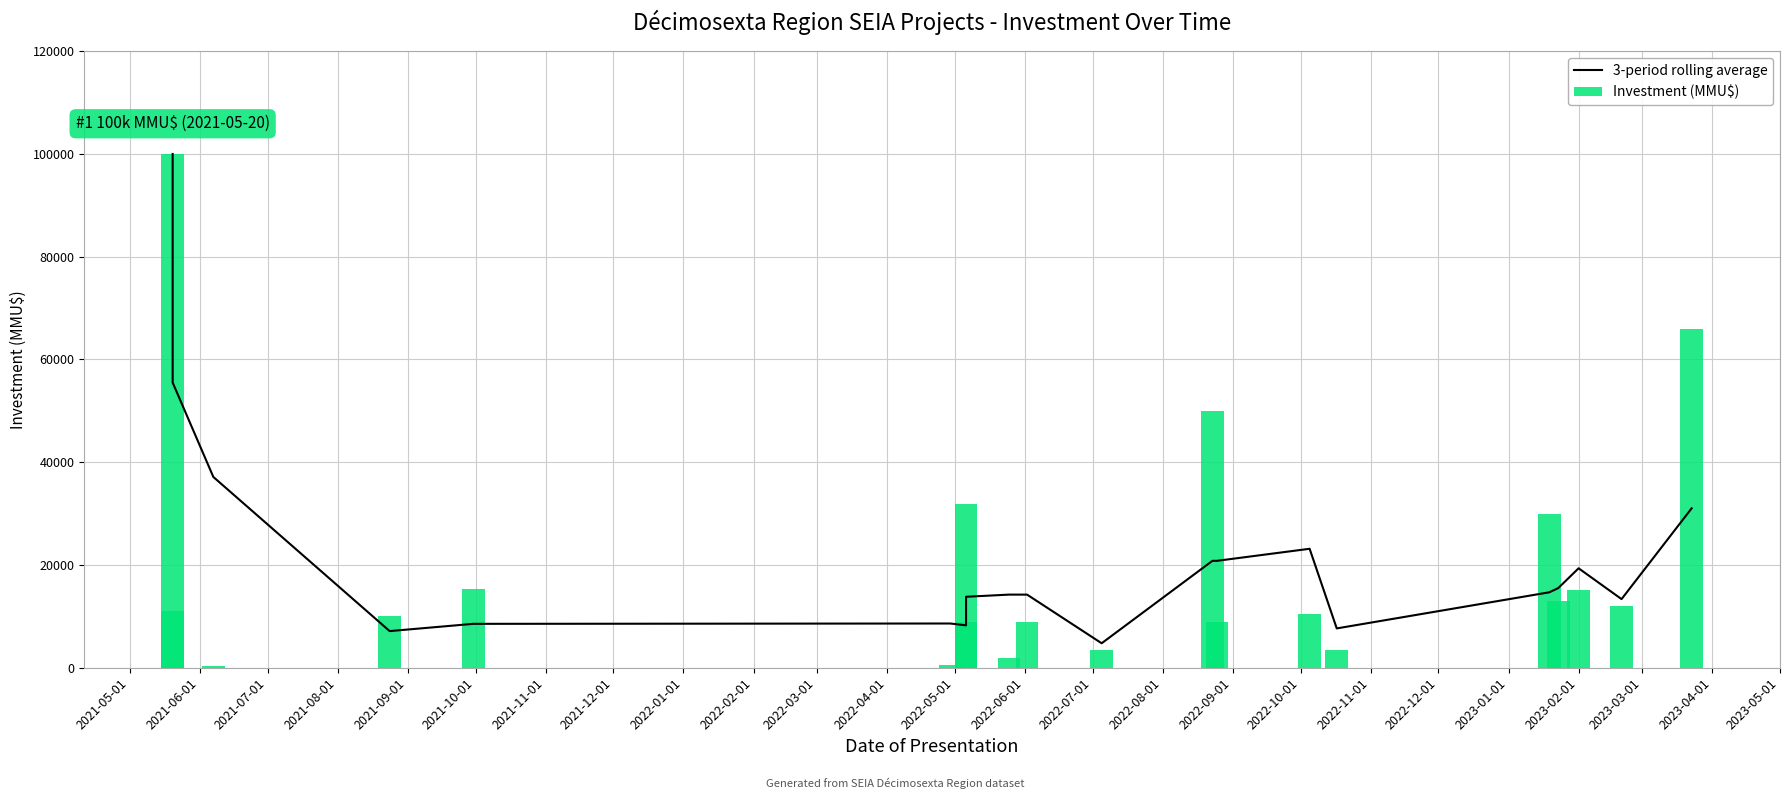

How many values in the Investment (MMU$) series are below 11000?

10